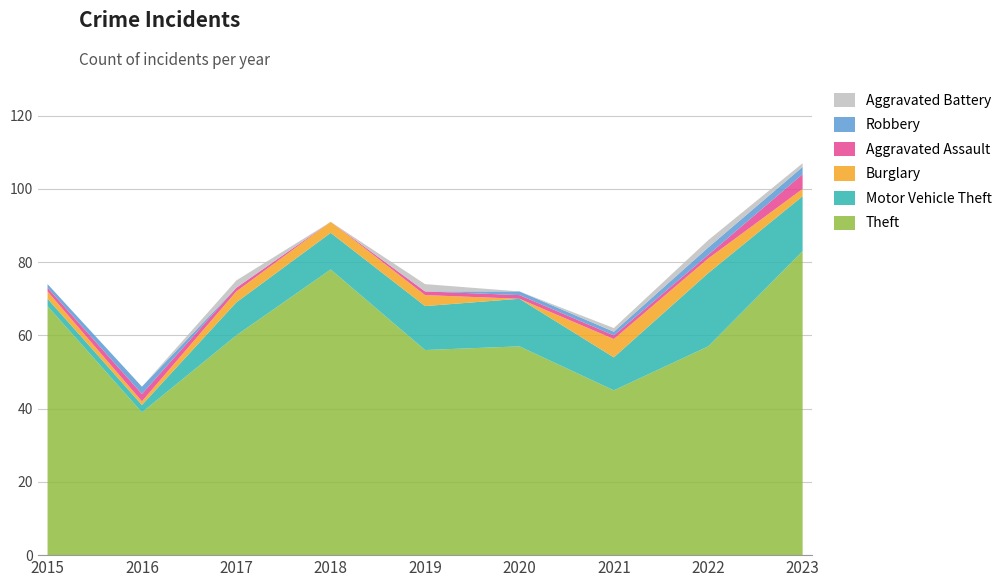

Reading left to right, what are all the values shown in this chart?

Theft: 2015=68	2016=39	2017=60	2018=78	2019=56	2020=57	2021=45	2022=57	2023=83
Motor Vehicle Theft: 2015=2	2016=2	2017=9	2018=10	2019=12	2020=13	2021=9	2022=20	2023=15
Burglary: 2015=2	2016=1	2017=3	2018=3	2019=3	2020=0	2021=5	2022=4	2023=2
Aggravated Assault: 2015=1	2016=2	2017=1	2018=0	2019=1	2020=1	2021=1	2022=1	2023=4
Robbery: 2015=1	2016=2	2017=0	2018=0	2019=0	2020=1	2021=1	2022=2	2023=2
Aggravated Battery: 2015=0	2016=0	2017=2	2018=0	2019=2	2020=0	2021=1	2022=2	2023=1